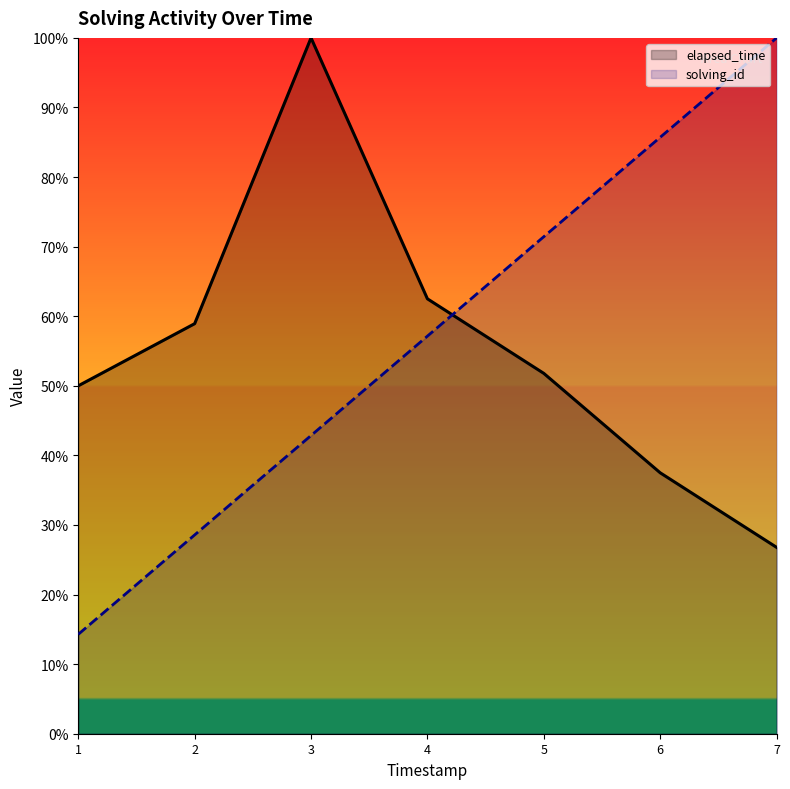

Is the value of solving_id at 6 greater than the value of elapsed_time at 4?

Yes